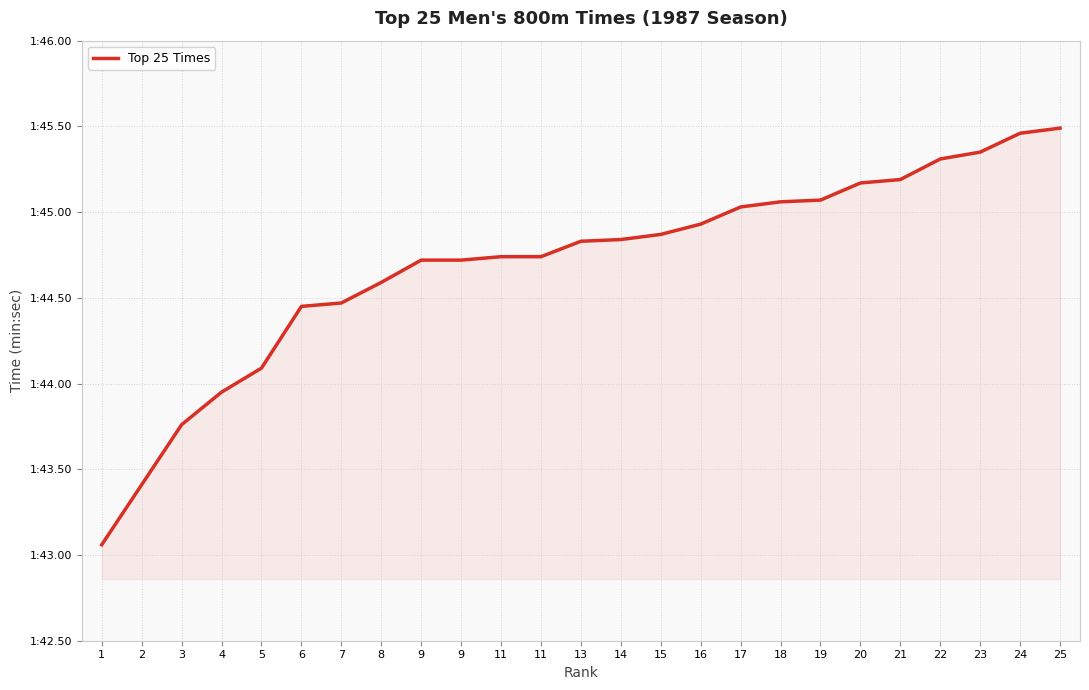

The chart shows a value of 0.8 at 1. True or false?

False